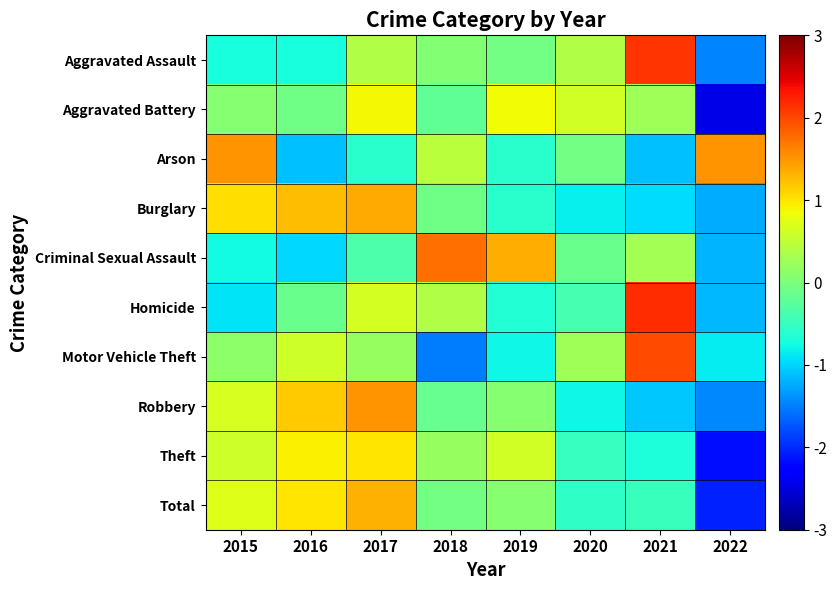

Rank the series at 2020 from highest to lowest value.

Aggravated Battery, Aggravated Assault, Motor Vehicle Theft, Arson, Criminal Sexual Assault, Homicide, Theft, Total, Robbery, Burglary